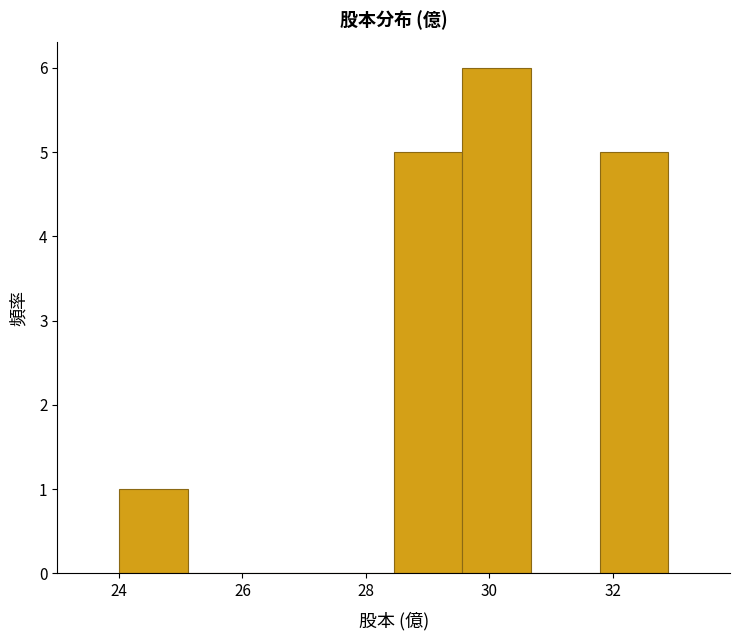

Reading left to right, transcribe this chart: for each bar, give the range it covers on the x-axis and its height. Neither the bar edges nor the heights are printed on the chart, so give them approximately, as read against the axes.

24.0 to 25.2: 1
25.2 to 26.2: 0
26.2 to 27.4: 0
27.4 to 28.4: 0
28.4 to 29.6: 5
29.6 to 30.6: 6
30.6 to 31.8: 0
31.8 to 33.0: 5